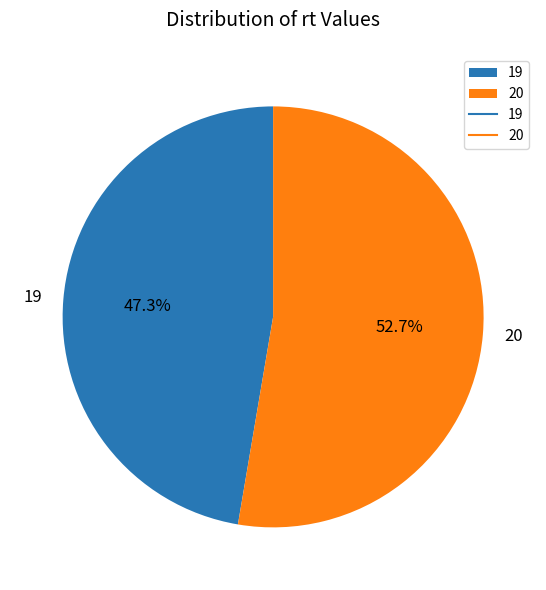

To the nearest percent, what portion does 20 represent?

53%